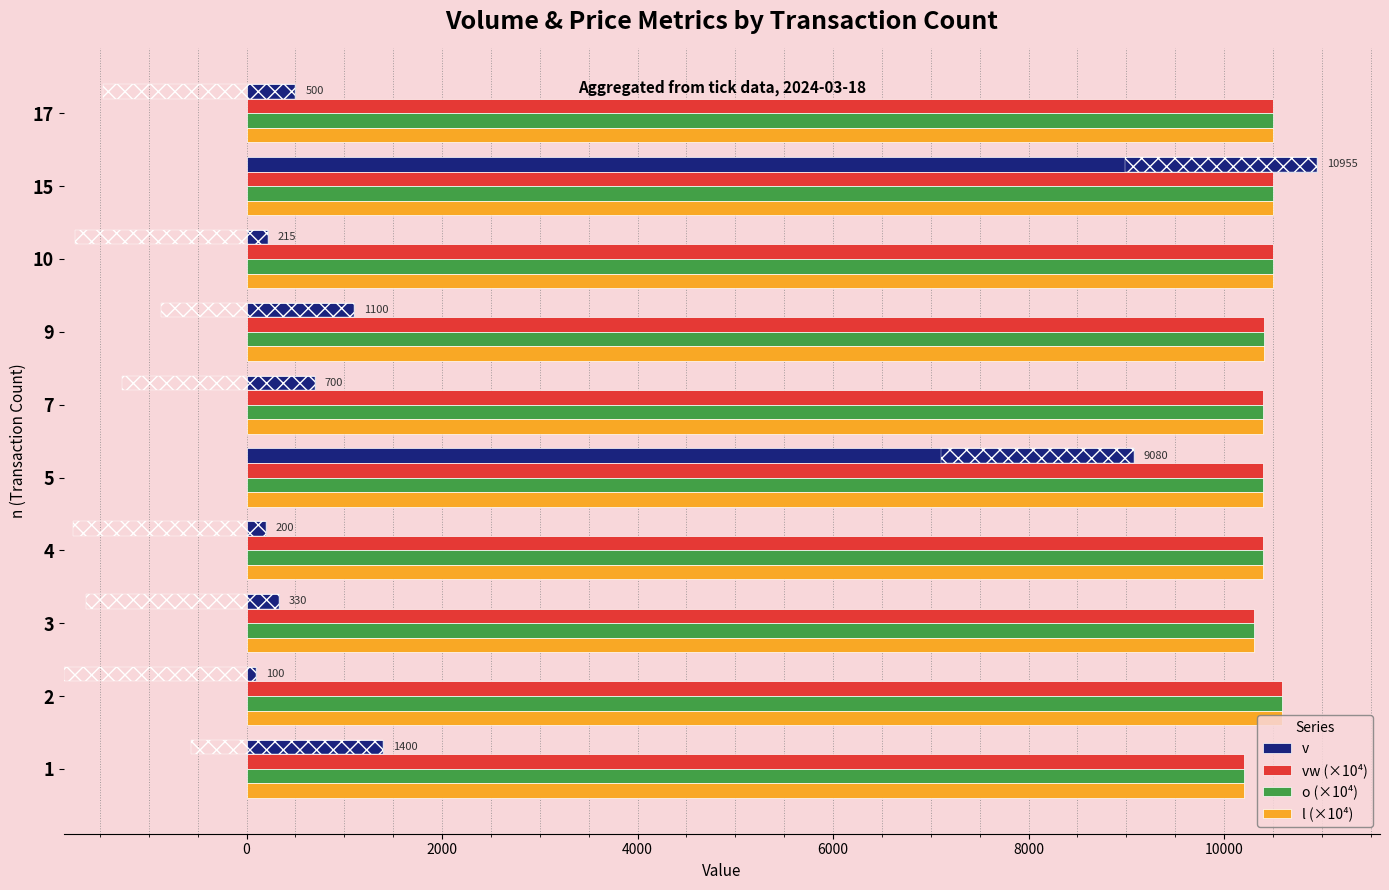

What is the greatest value displayed?

10955